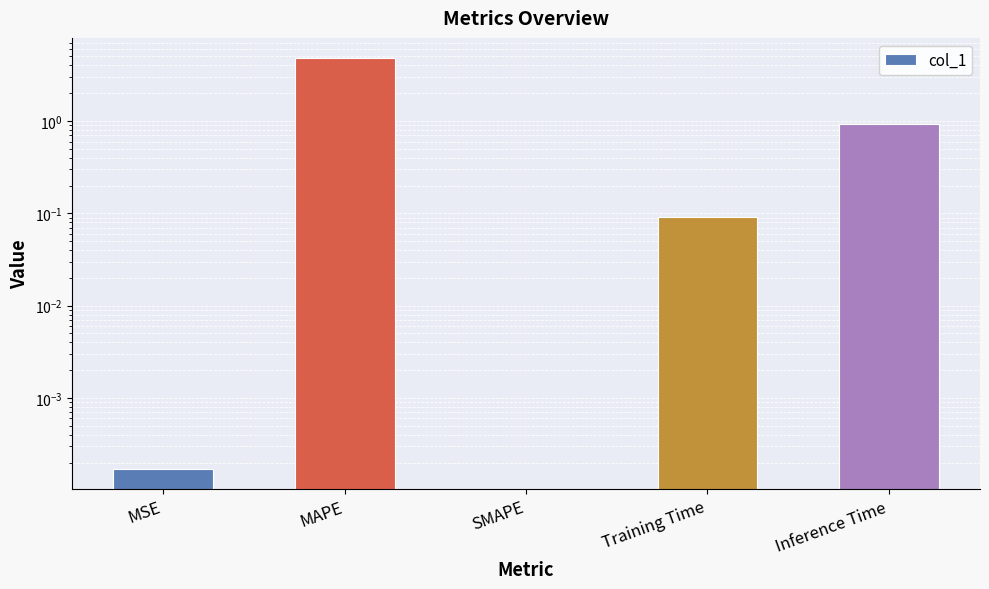

Which has a higher value, MAPE or Training Time?

MAPE